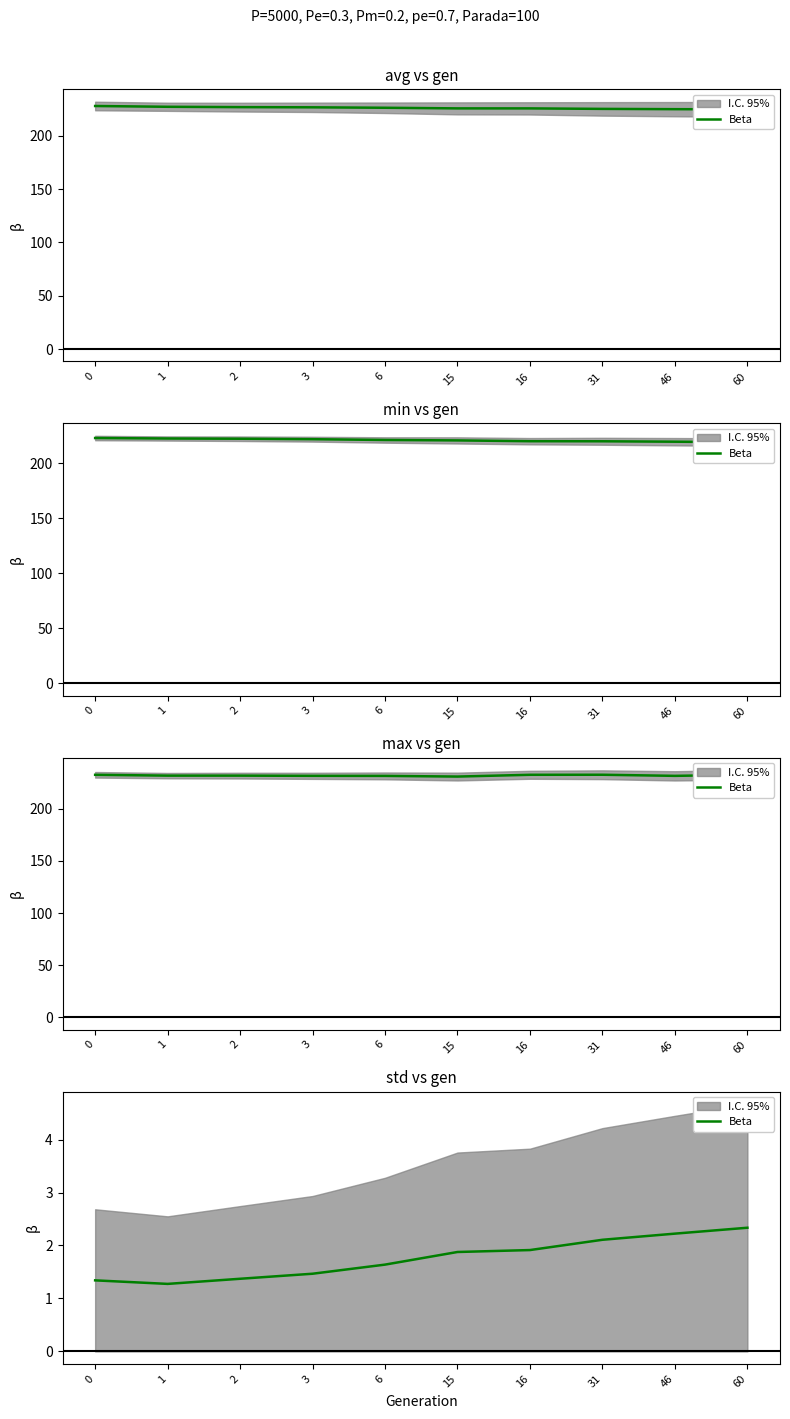

How many interior local valleys (lower than both neighbors) does the data have?

1